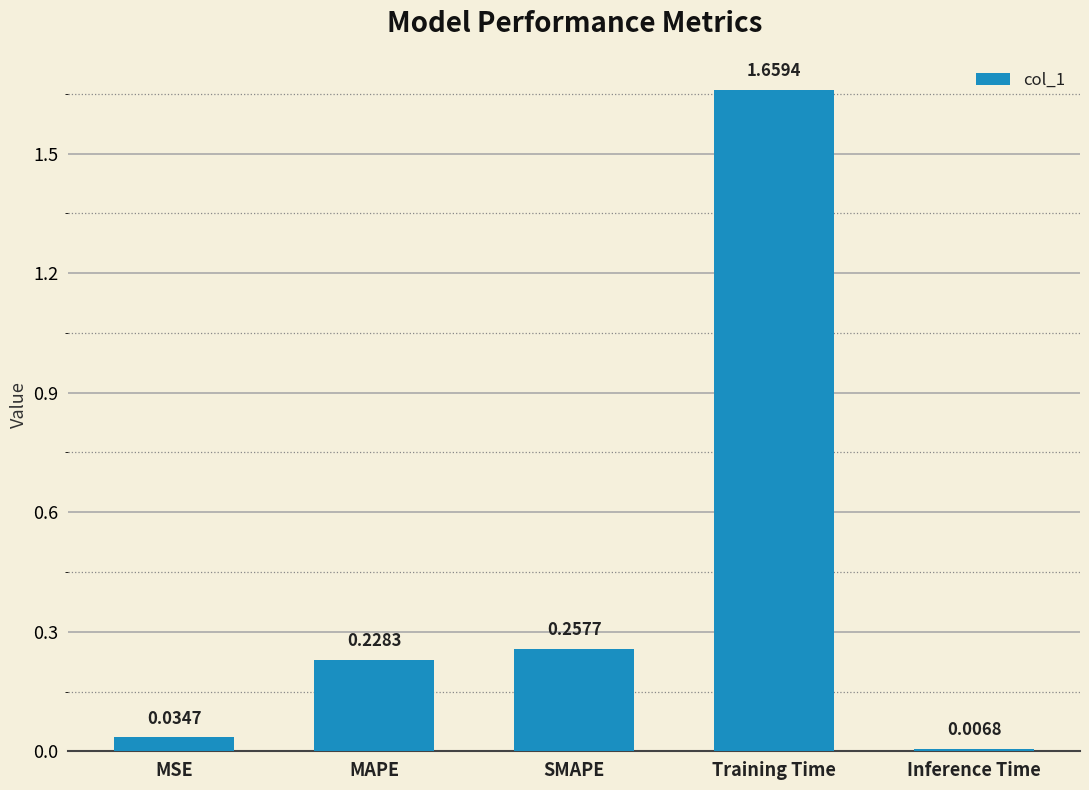

At which category does the chart reach its peak across all series?

Training Time